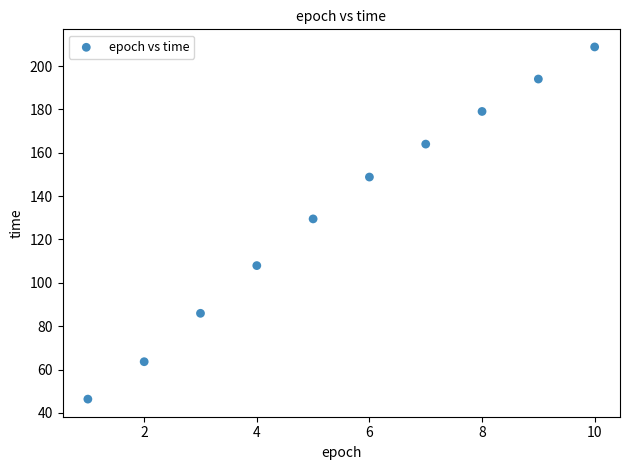

What Y value in the scatter plot is closest to 127?

129.5